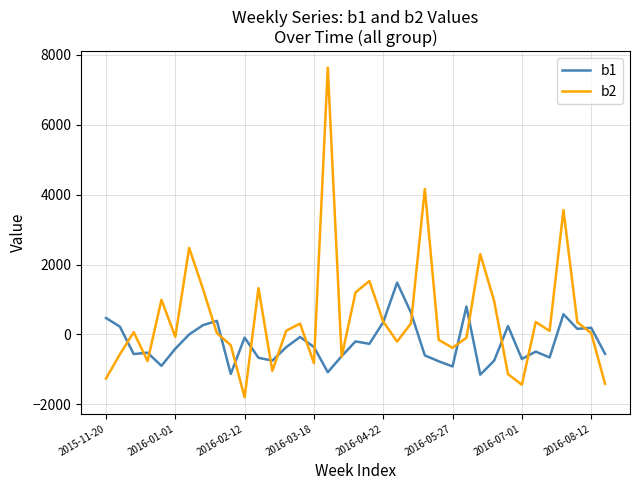

What is the smallest value displayed?

-1800